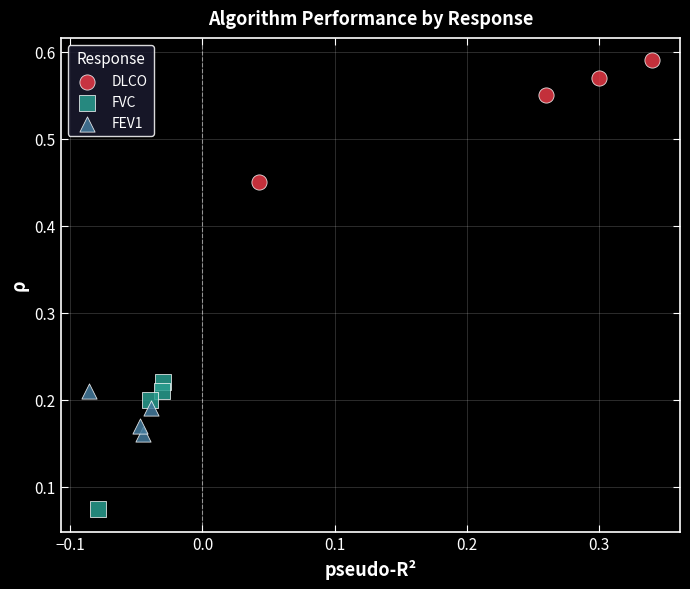

Which series reaches the minimum Y coordinate?

FVC